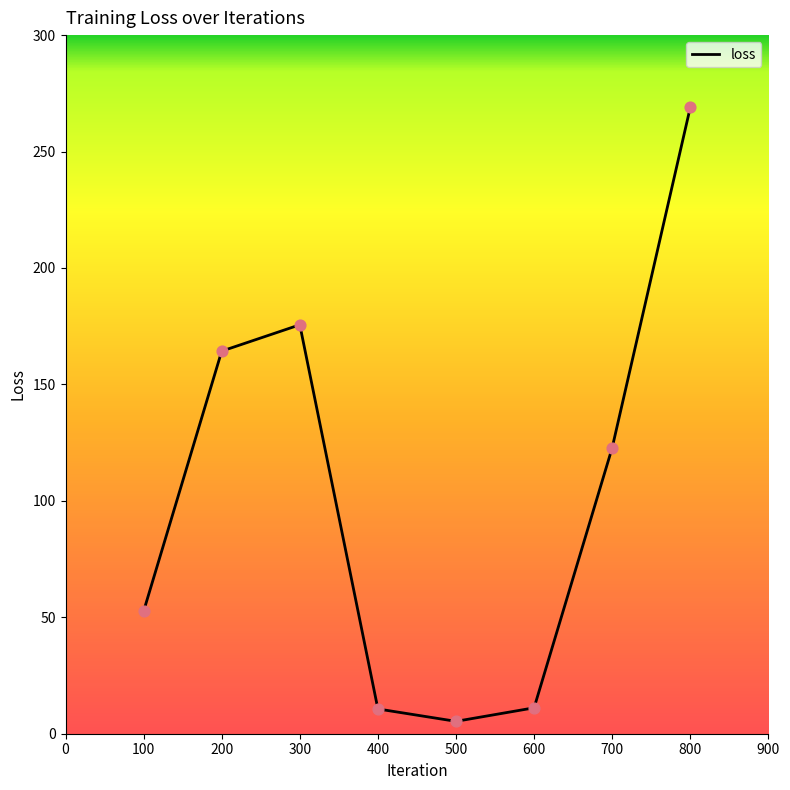

Approximately how many times larger is the value at 600 compared to 300?

0.1